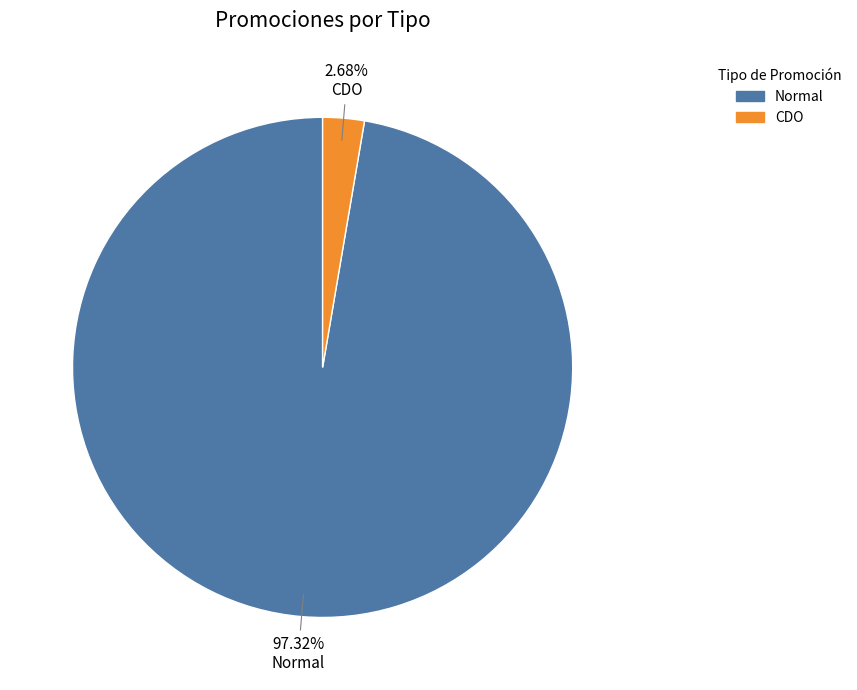

Which category has the biggest portion of the pie?

Normal